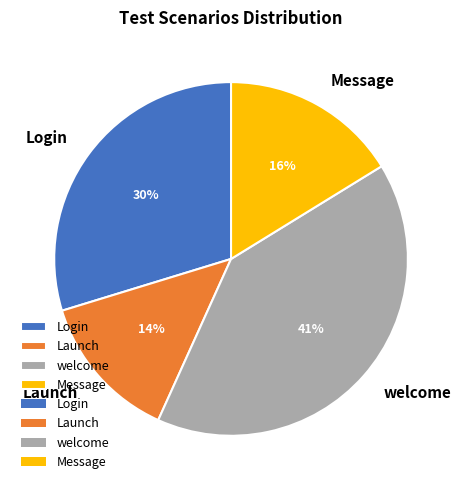

How many segments does this pie chart have?

4